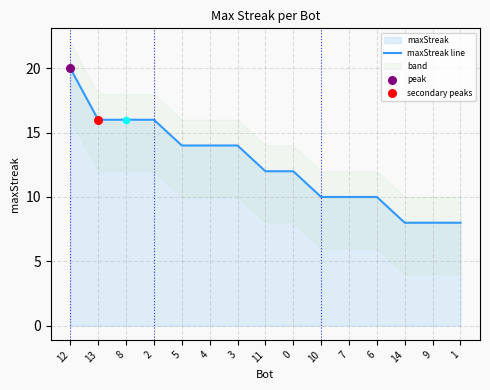

What is the change in value from 3 to 1?

-6